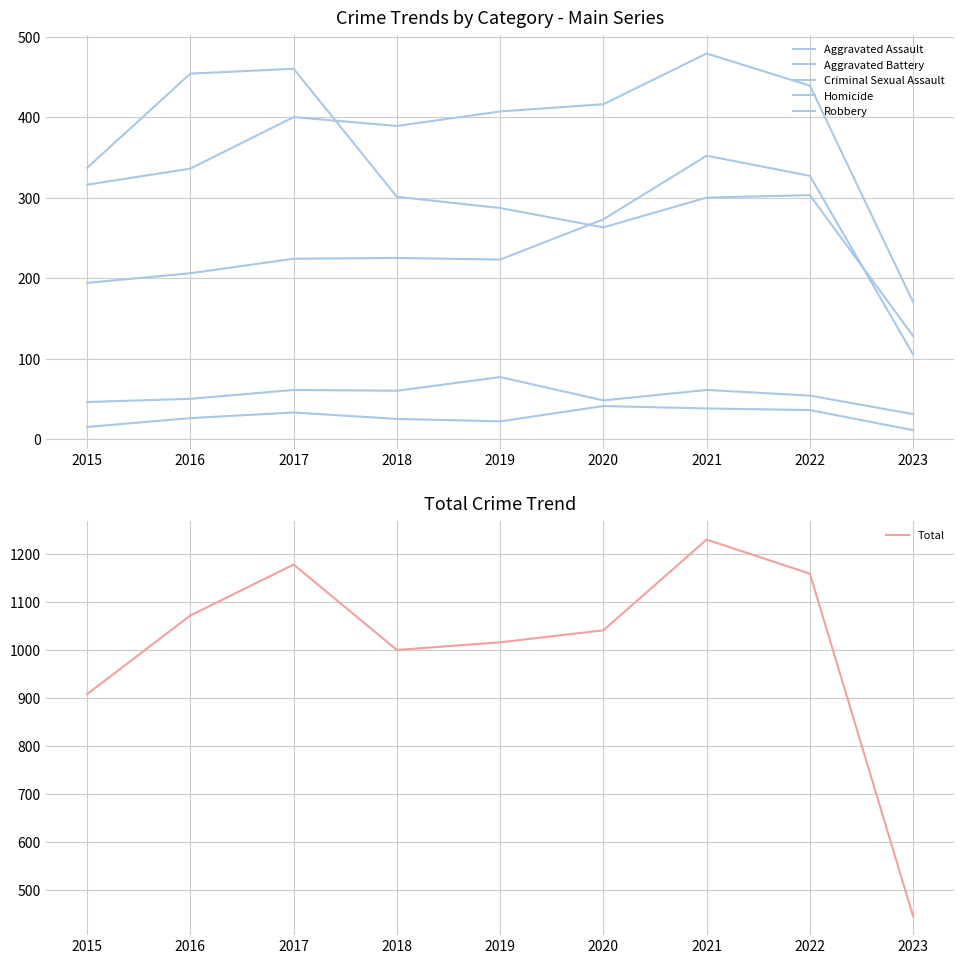

What are all the series names shown in the legend?

Aggravated Assault, Aggravated Battery, Criminal Sexual Assault, Homicide, Robbery, Total